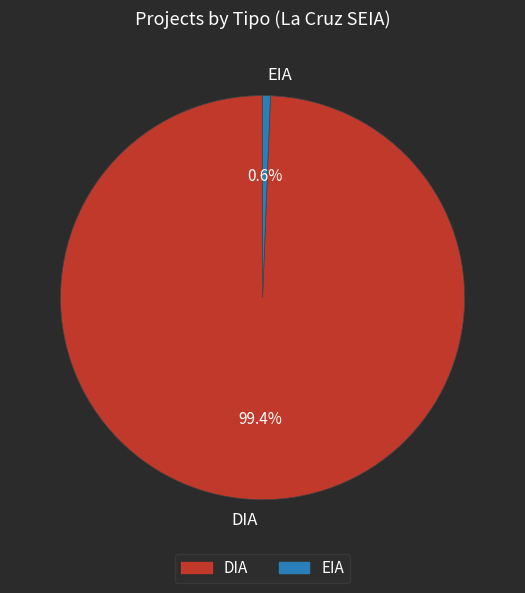

Between DIA and EIA, which is larger?

DIA